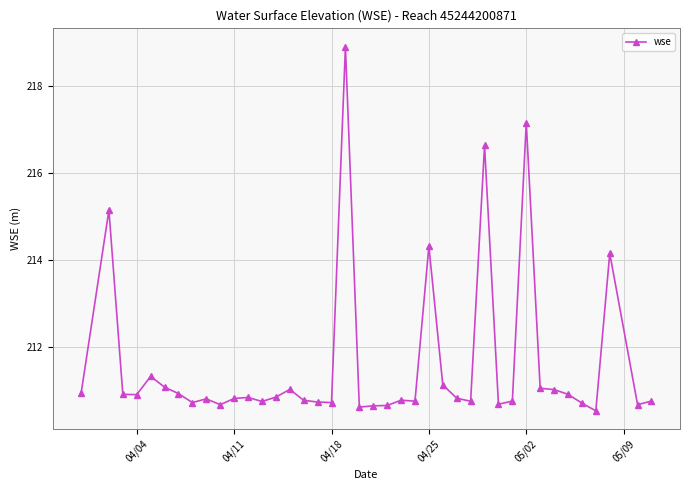

What is the difference between the second highest and minimum values?

6.6